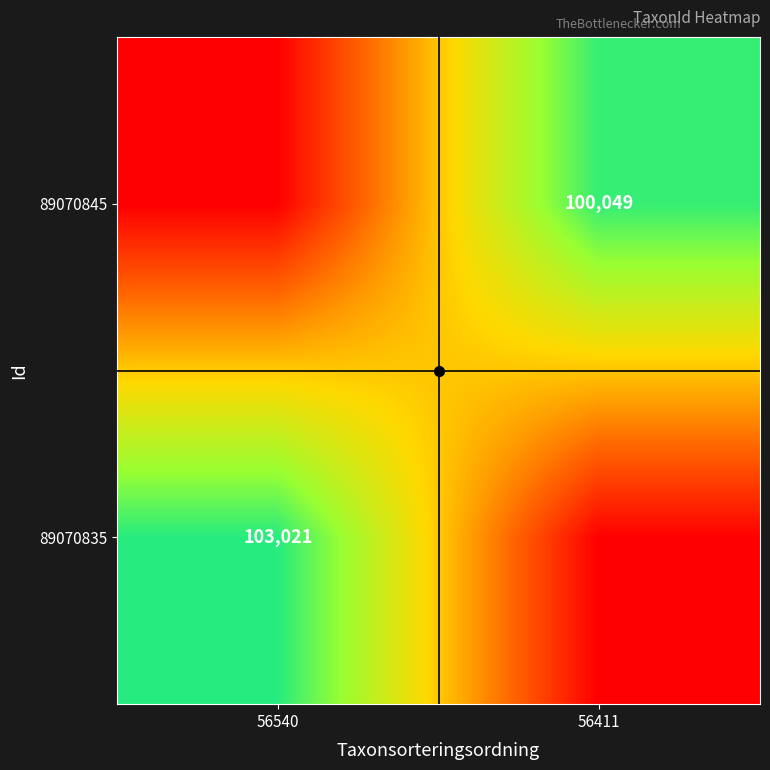

The value of 89070845 at 56411 is 29321. True or false?

False